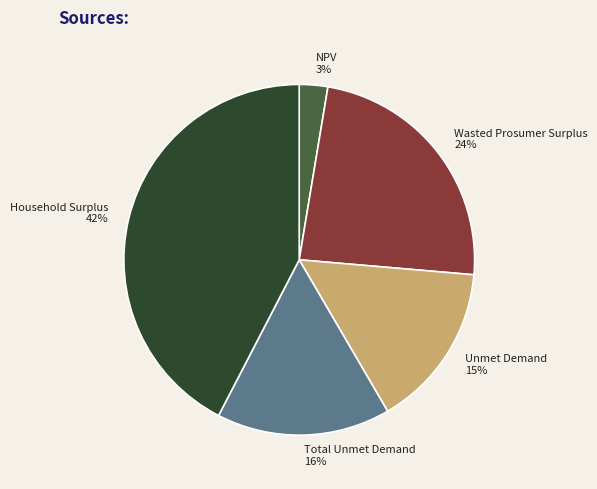

Which slice is the smallest?

NPV